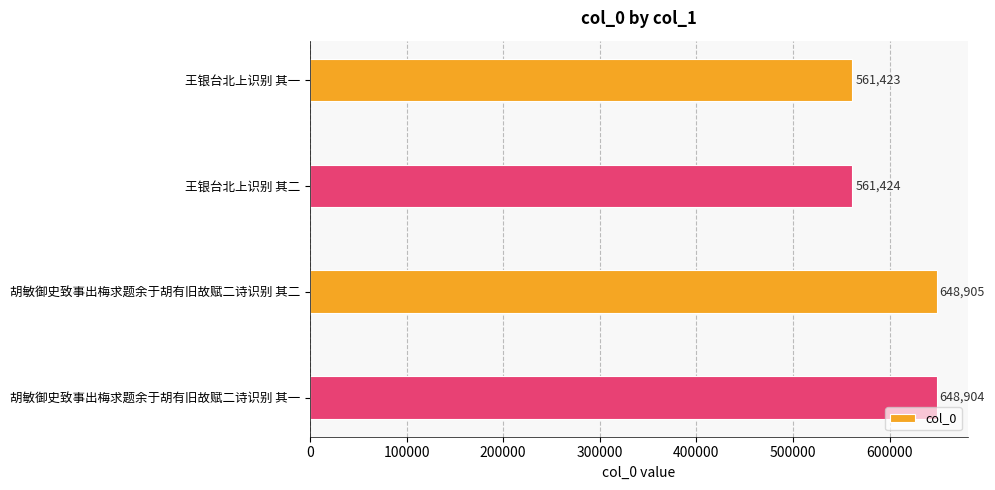

What is the sum of all values?

2420656